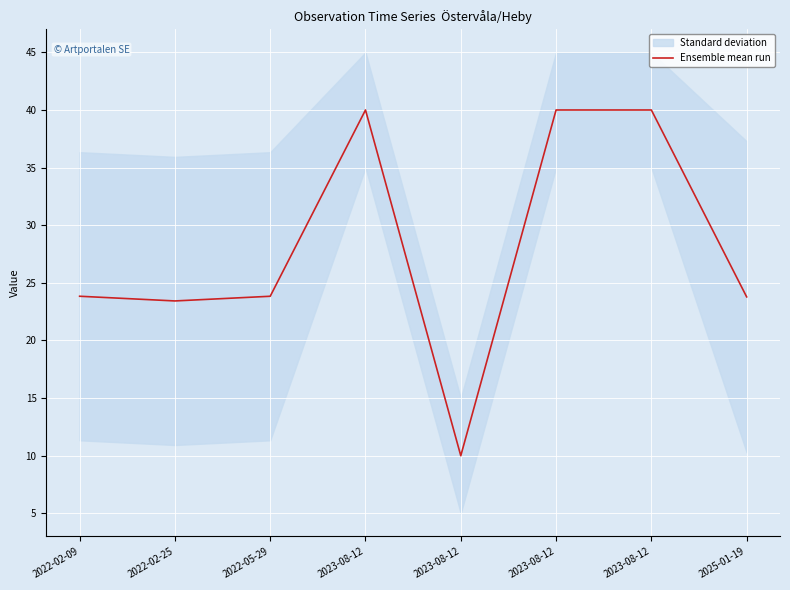

True or false: the data shows 14.9 at 2022-02-09.

False